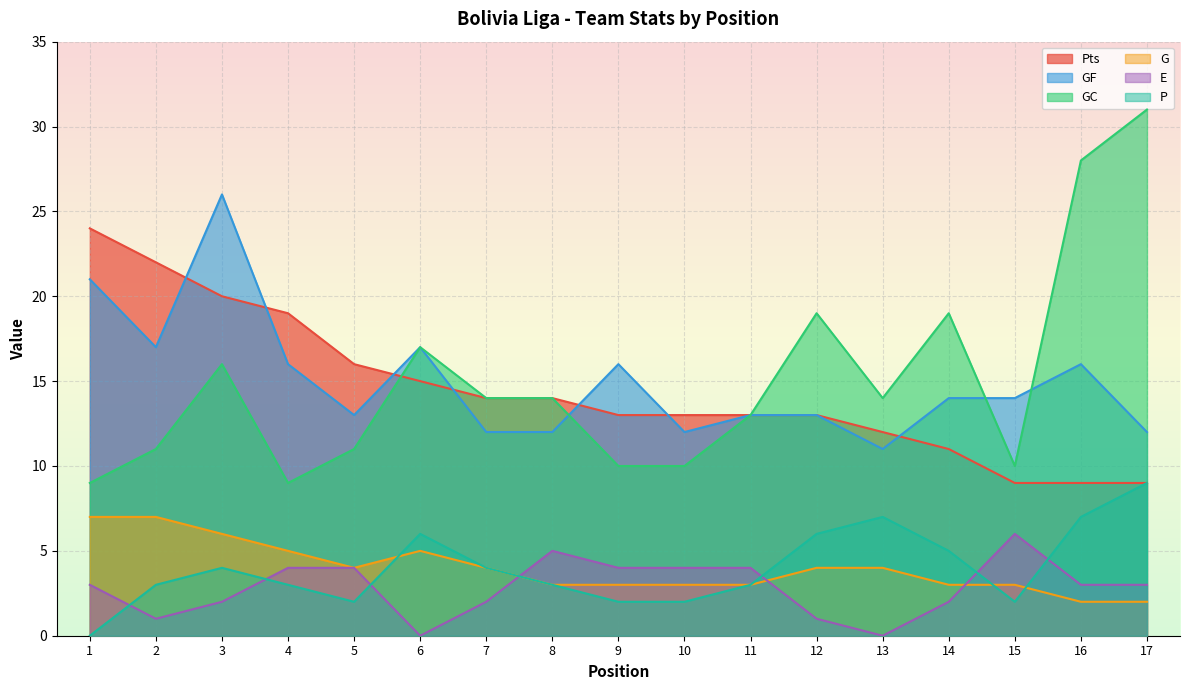

What is the spread (max minus min) of values at 13?

14